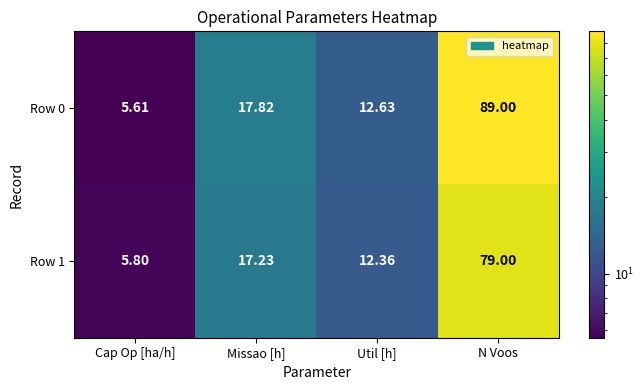

Rank the series by their average value, from lowest to highest.

Row 1, Row 0